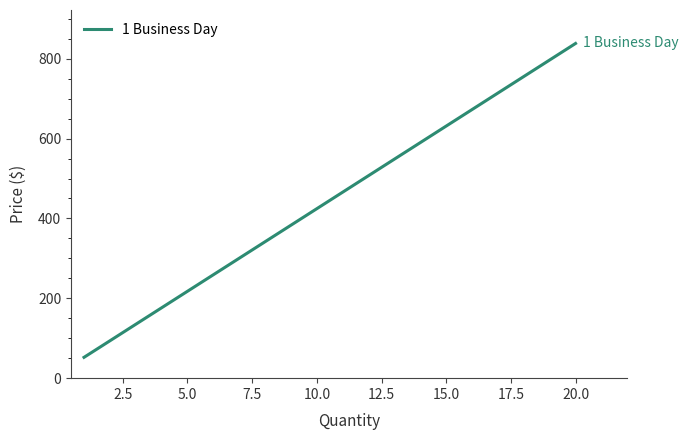

Does the chart display data point markers on the line(s)?

No